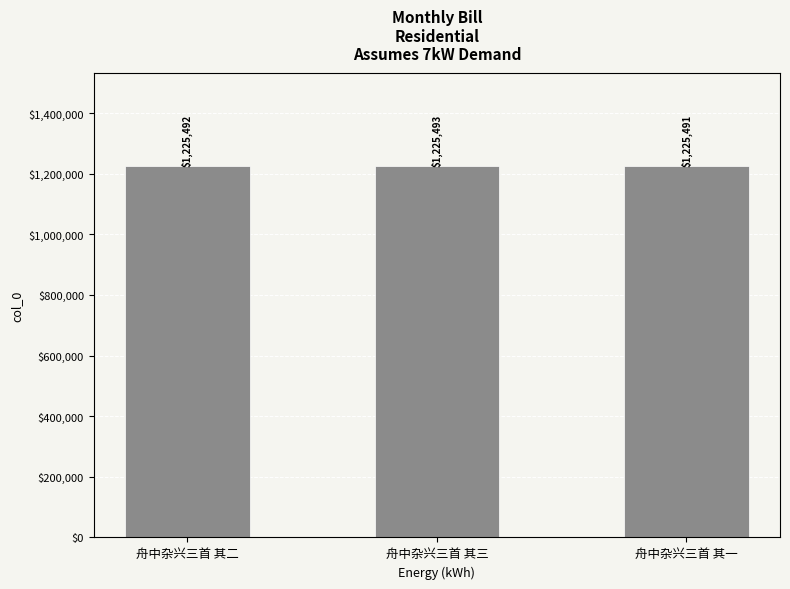

Count the number of categories in the chart.

3